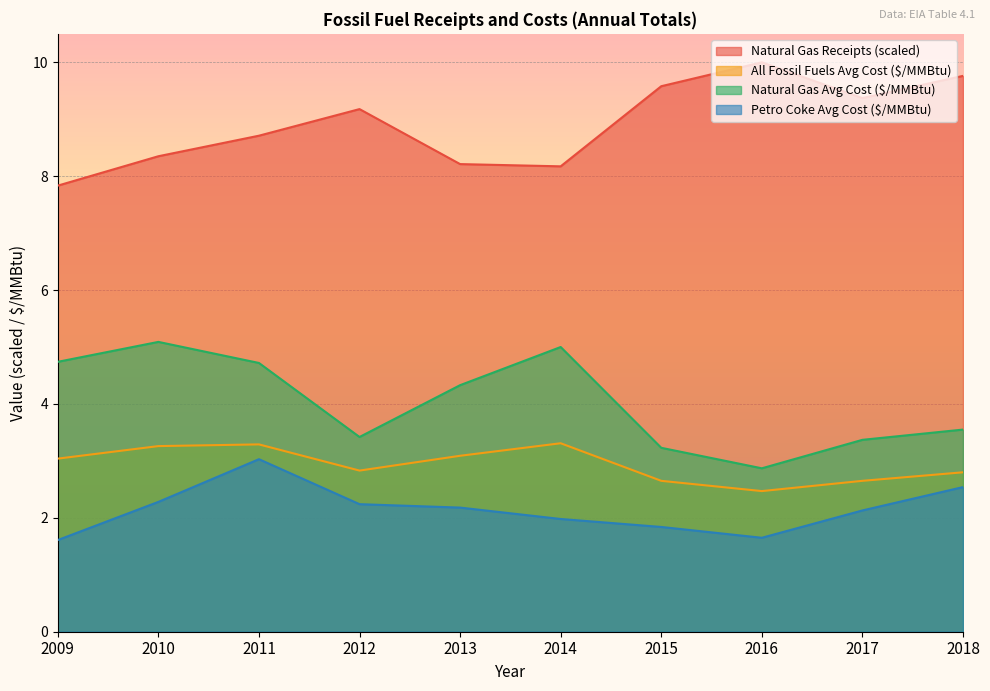

Rank the categories by Petro Coke Avg Cost ($/MMBtu) value from highest to lowest.

2011, 2018, 2010, 2012, 2013, 2017, 2014, 2015, 2016, 2009